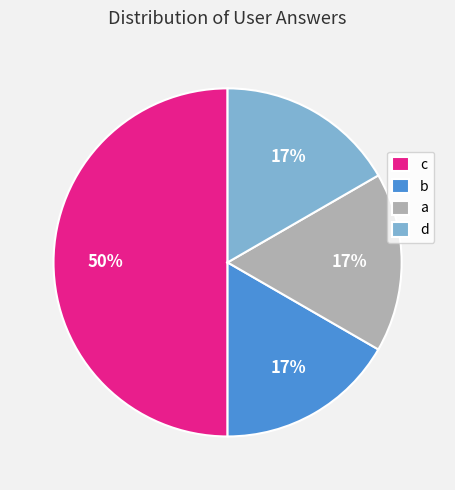

Approximately how many times larger is the value at d compared to a?

1.0